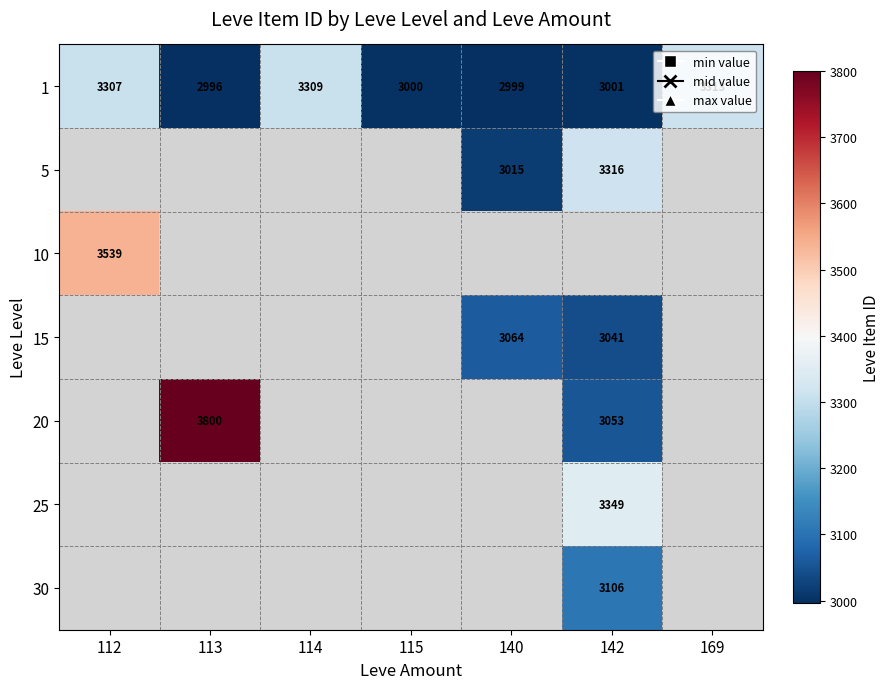

True or false: 25 has a value of 861 at 142.

False